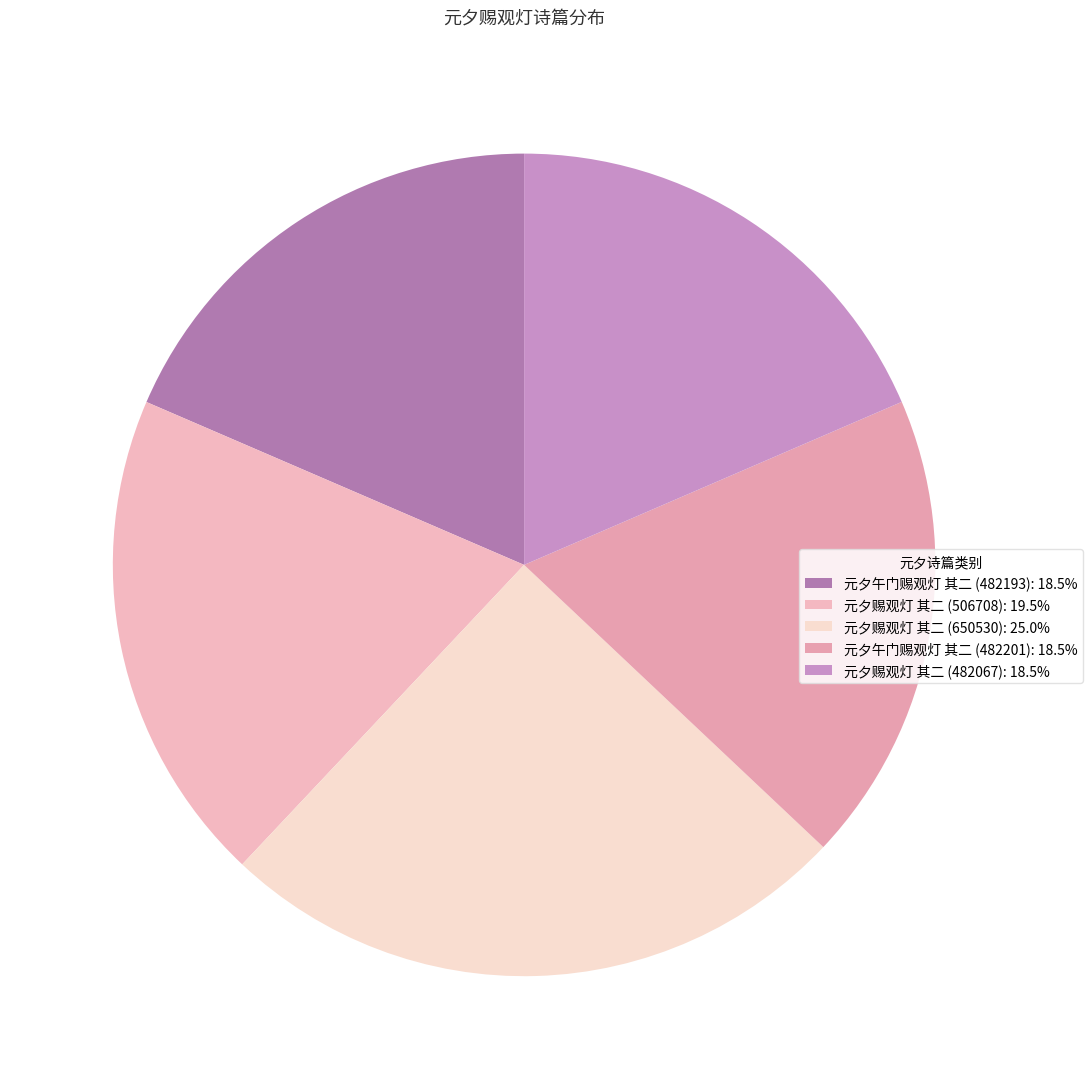

Is 元夕赐观灯 其二 (506708) the majority of the pie?

No